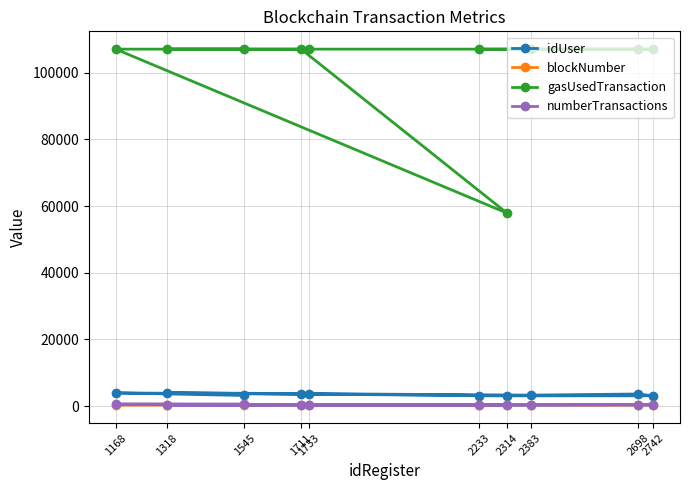

Which category has the lowest value in the blockNumber series?

2233